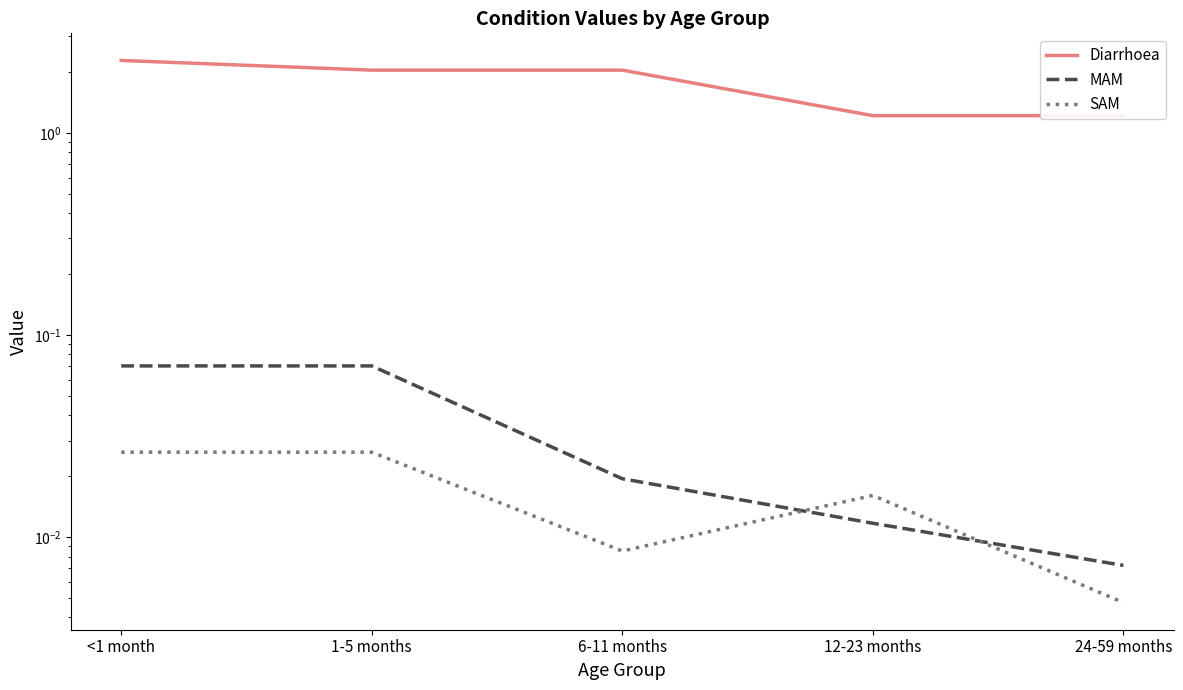

List the labels in order of MAM value, largest first.

<1 month, 1-5 months, 6-11 months, 12-23 months, 24-59 months